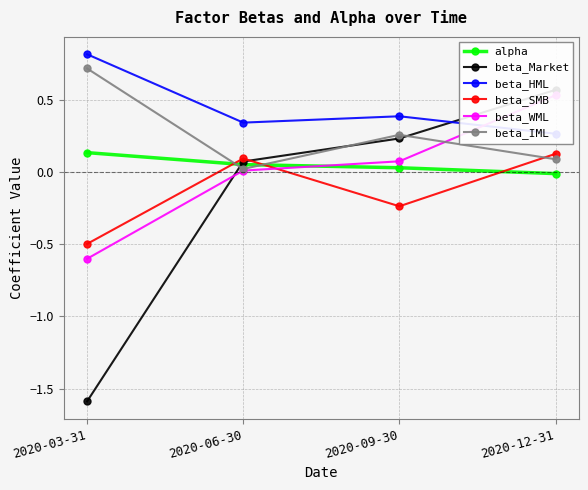

How many intersections are there between beta_IML and beta_SMB?

3